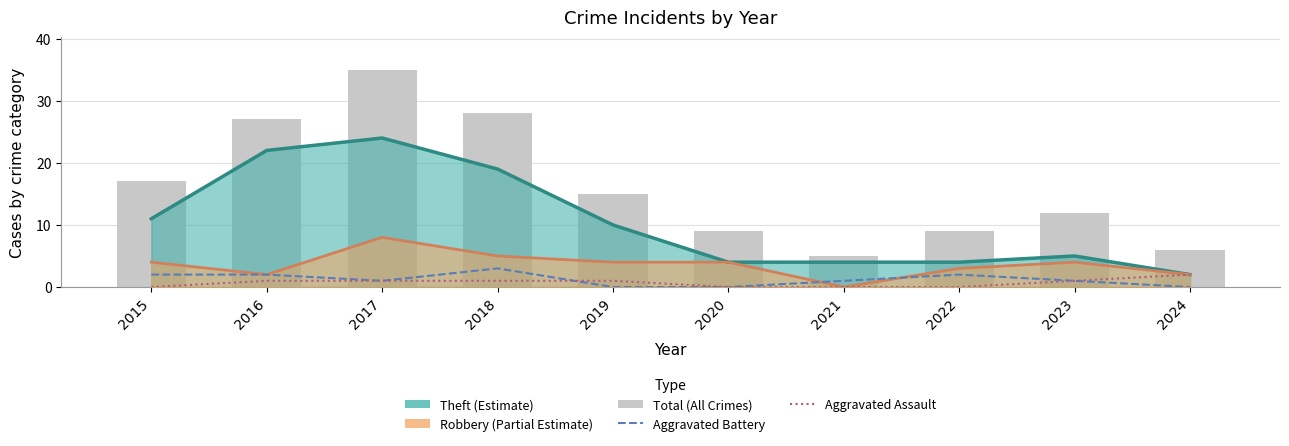

What is the value of the Aggravated Assault bar at the 4th from the left?

1